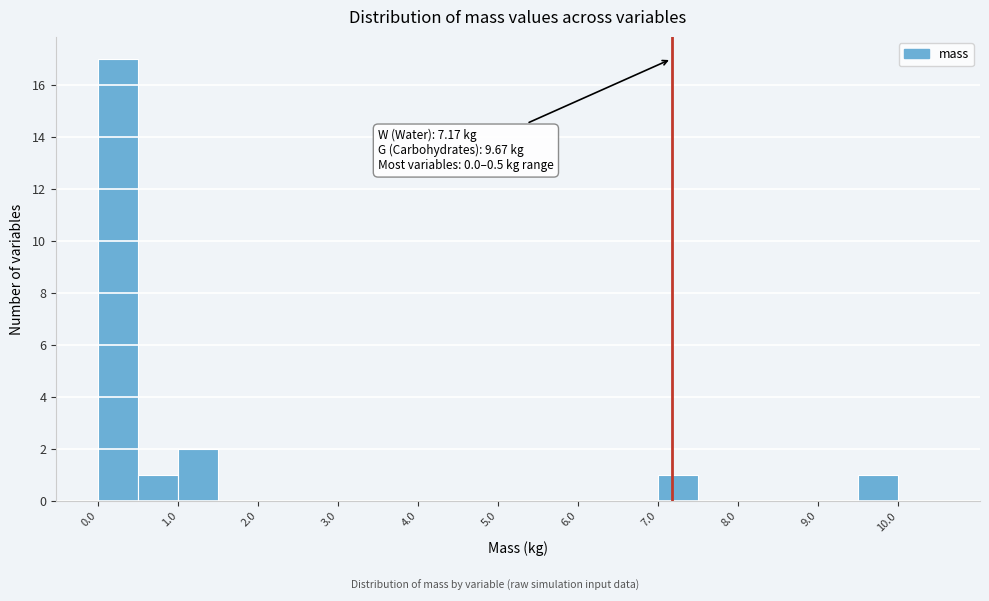

Over which range of the x-axis is the bar tallest?

0.0 to 0.5